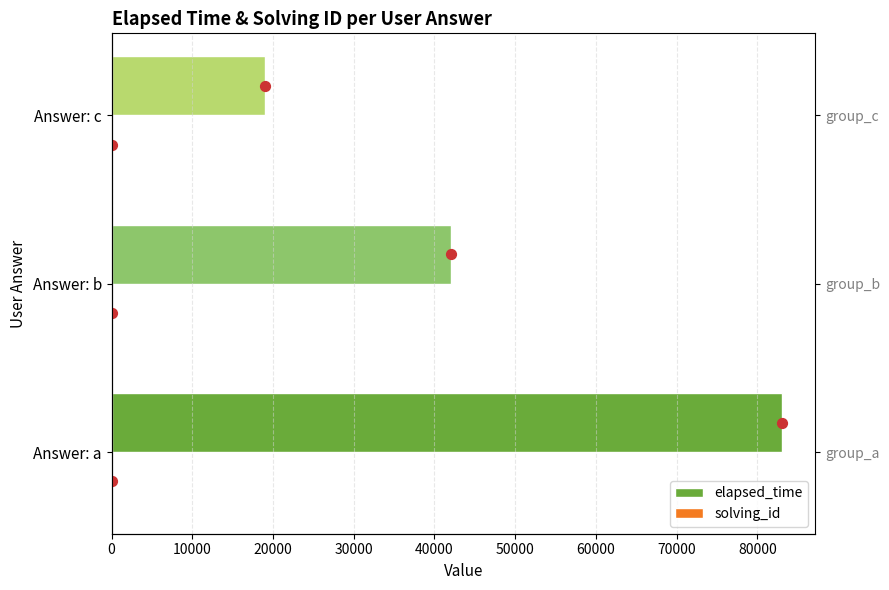

Is the value of elapsed_time at Answer: c greater than the value of solving_id at Answer: b?

Yes